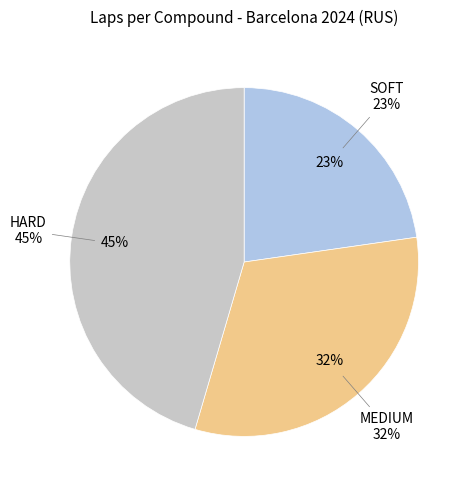

What is the smallest slice in the pie chart?

SOFT